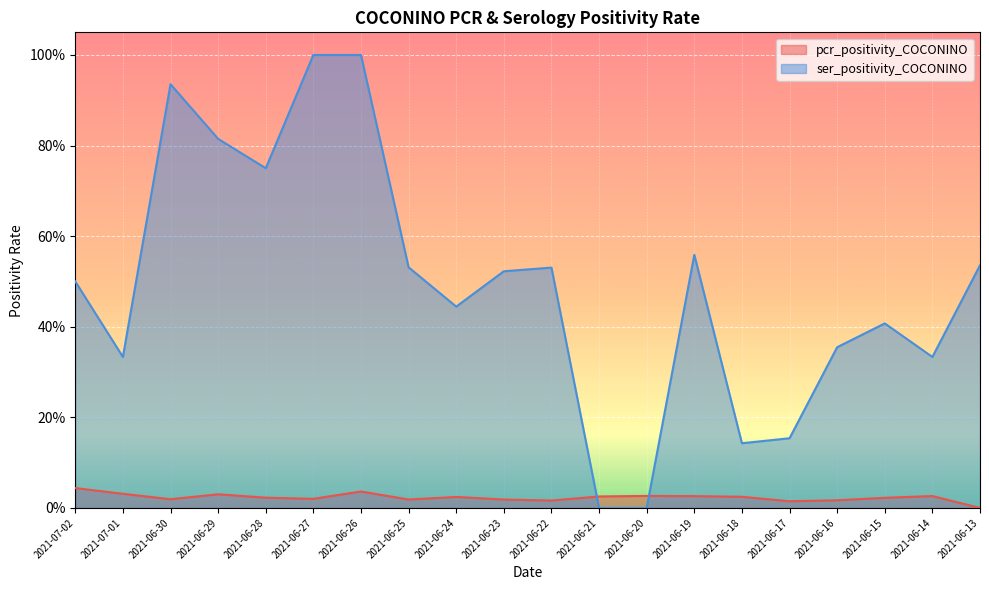

Reading right to left, list all the values displayed in this chart.

pcr_positivity_COCONINO: 2021-06-13=0.0	2021-06-14=0.0	2021-06-15=0.0	2021-06-16=0.0	2021-06-17=0.0	2021-06-18=0.0	2021-06-19=0.0	2021-06-20=0.0	2021-06-21=0.0	2021-06-22=0.0	2021-06-23=0.0	2021-06-24=0.0	2021-06-25=0.0	2021-06-26=0.0	2021-06-27=0.0	2021-06-28=0.0	2021-06-29=0.0	2021-06-30=0.0	2021-07-01=0.0	2021-07-02=0.0
ser_positivity_COCONINO: 2021-06-13=0.5	2021-06-14=0.3	2021-06-15=0.4	2021-06-16=0.4	2021-06-17=0.2	2021-06-18=0.1	2021-06-19=0.6	2021-06-20=0.0	2021-06-21=0.0	2021-06-22=0.5	2021-06-23=0.5	2021-06-24=0.4	2021-06-25=0.5	2021-06-26=1.0	2021-06-27=1.0	2021-06-28=0.8	2021-06-29=0.8	2021-06-30=0.9	2021-07-01=0.3	2021-07-02=0.5